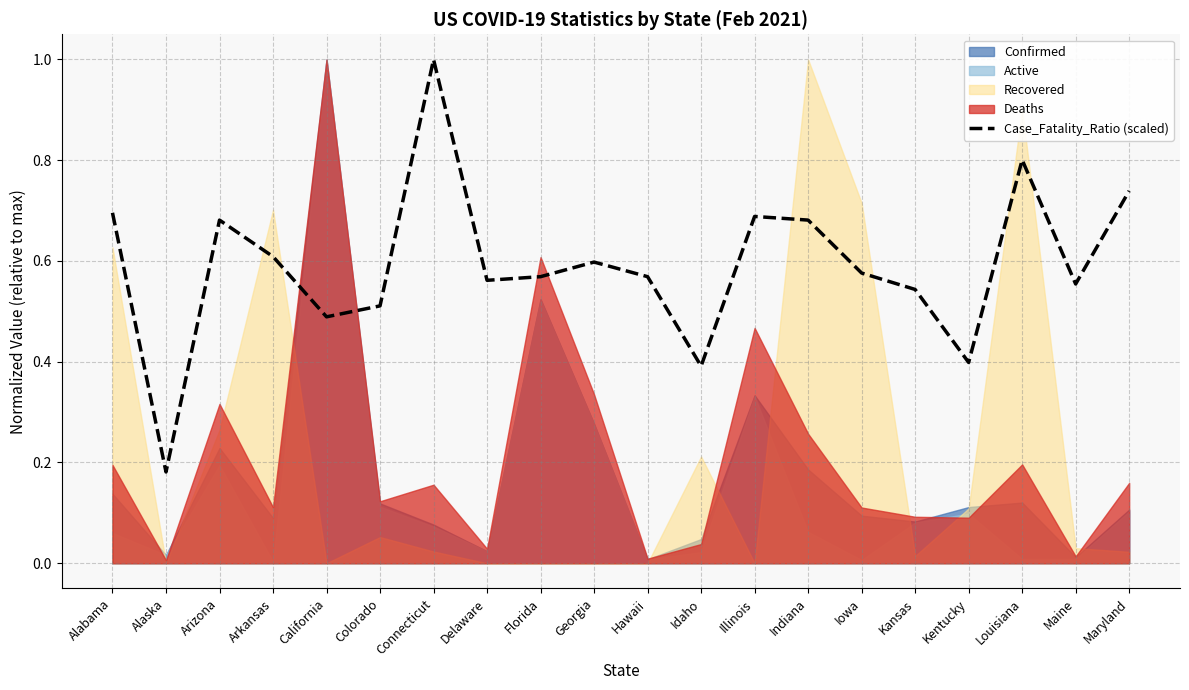

How many lines are shown in the chart?

1